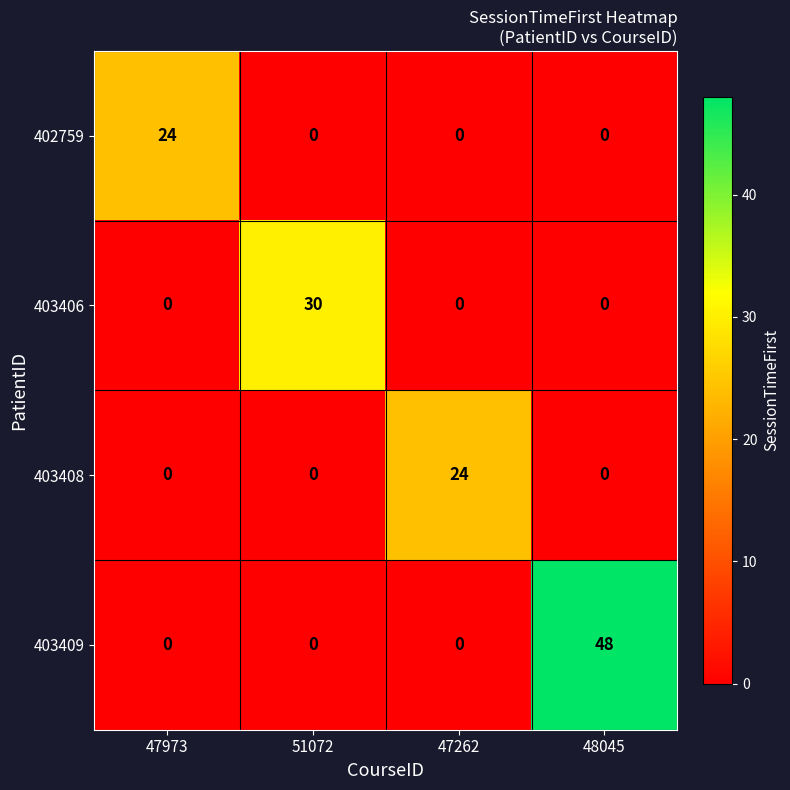

At how many categories does at least one series exceed 25?

2